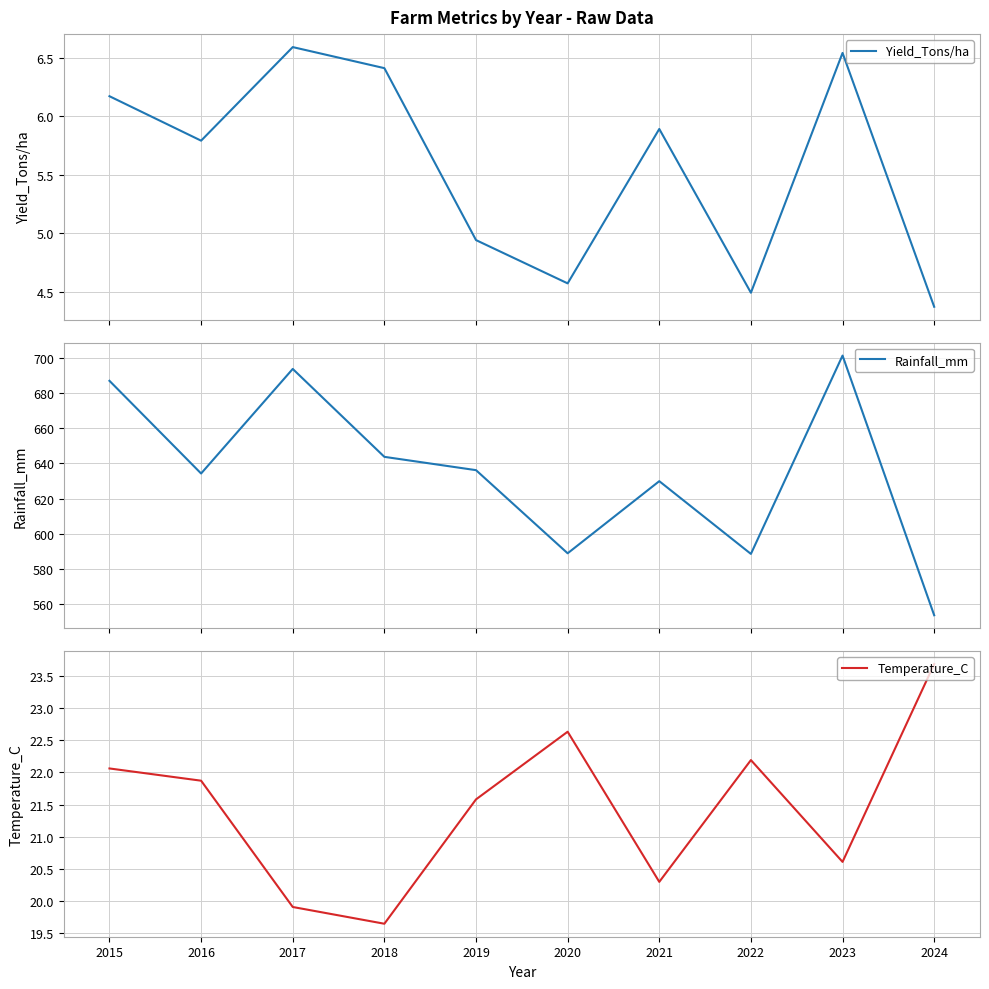

What is the spread (max minus min) of values at 2019?

631.2